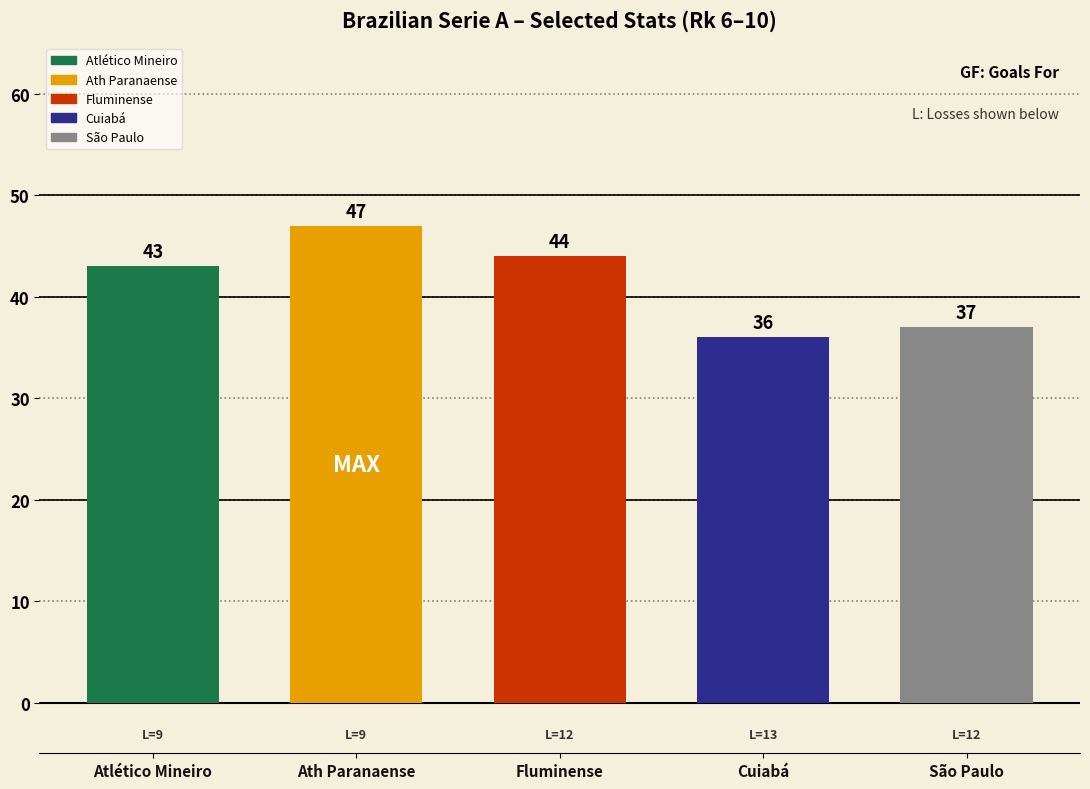

What position from the left is São Paulo?

5